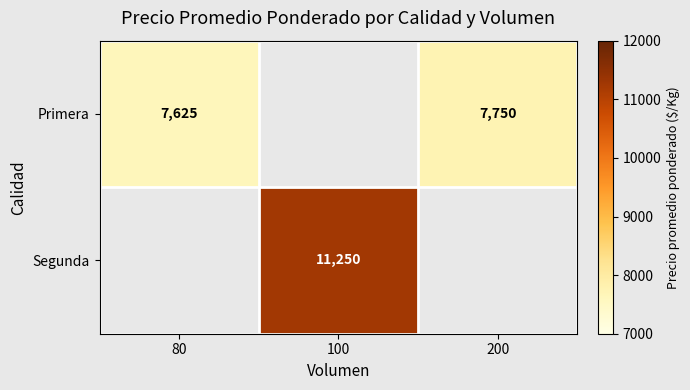

Which has a higher value, 80 or 200?

200